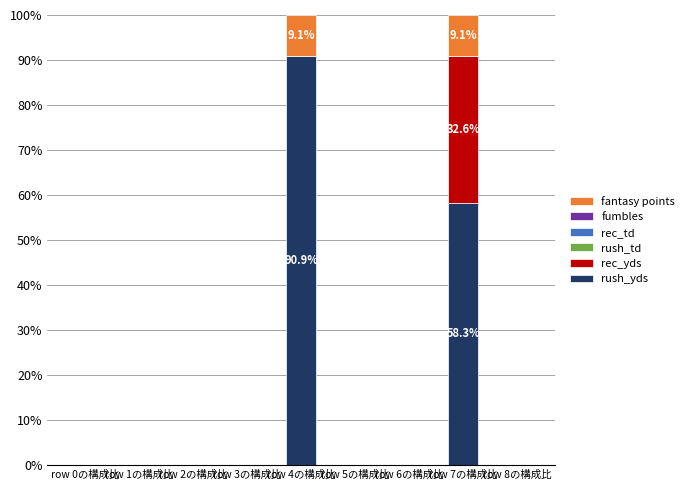

What is the total value across all series at row 4の構成比?

100.0